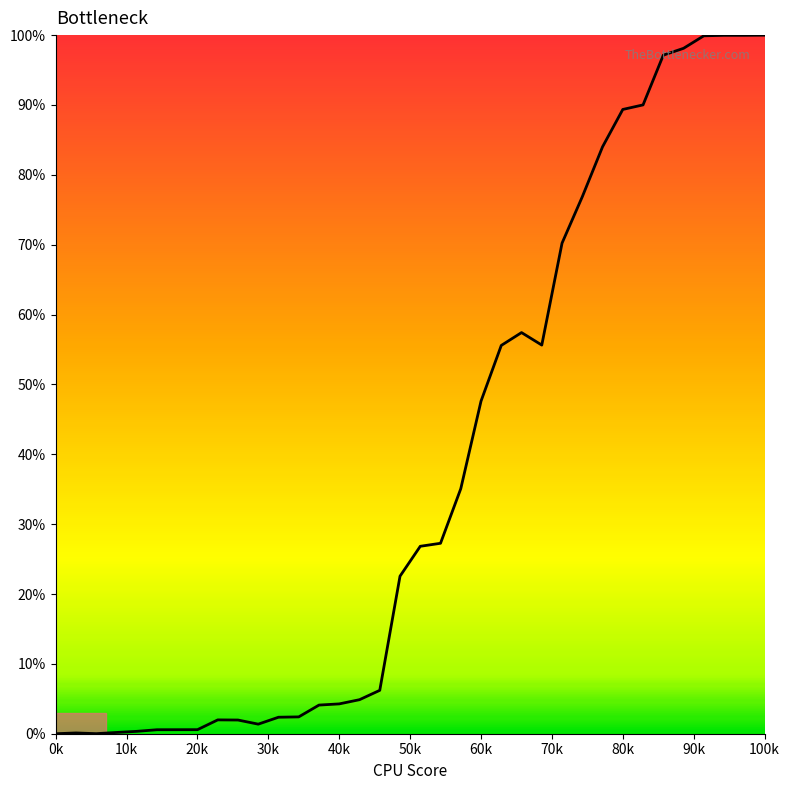

Does the chart display data point markers on the line(s)?

No